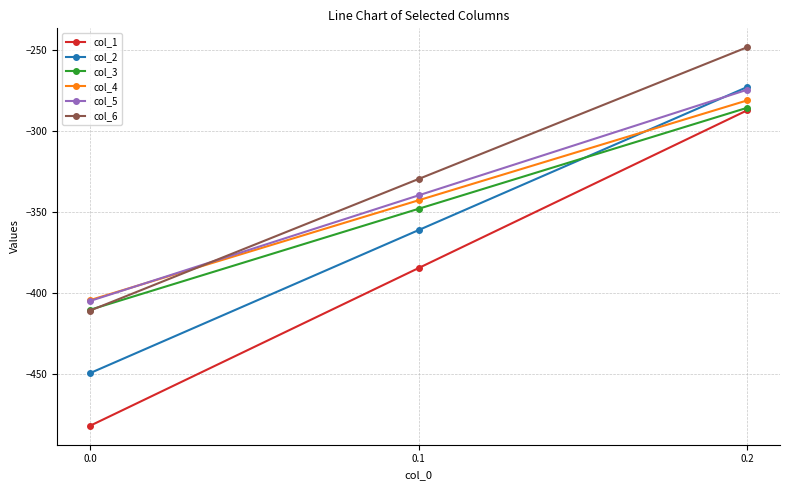

What is the smallest value displayed?

-482.0